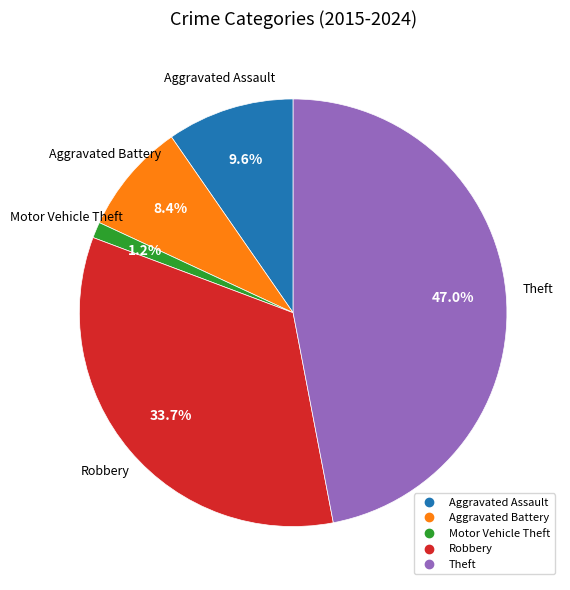

True or false: Robbery accounts for 34% of the total.

True